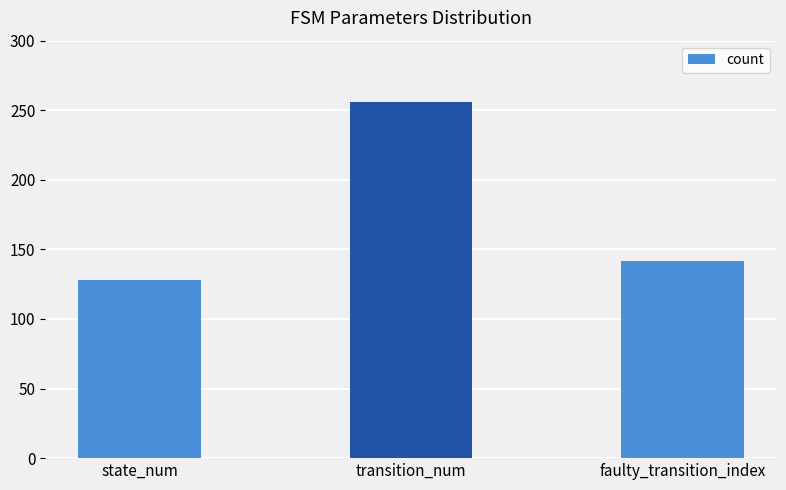

Read the value at transition_num, to the nearest 5.

255